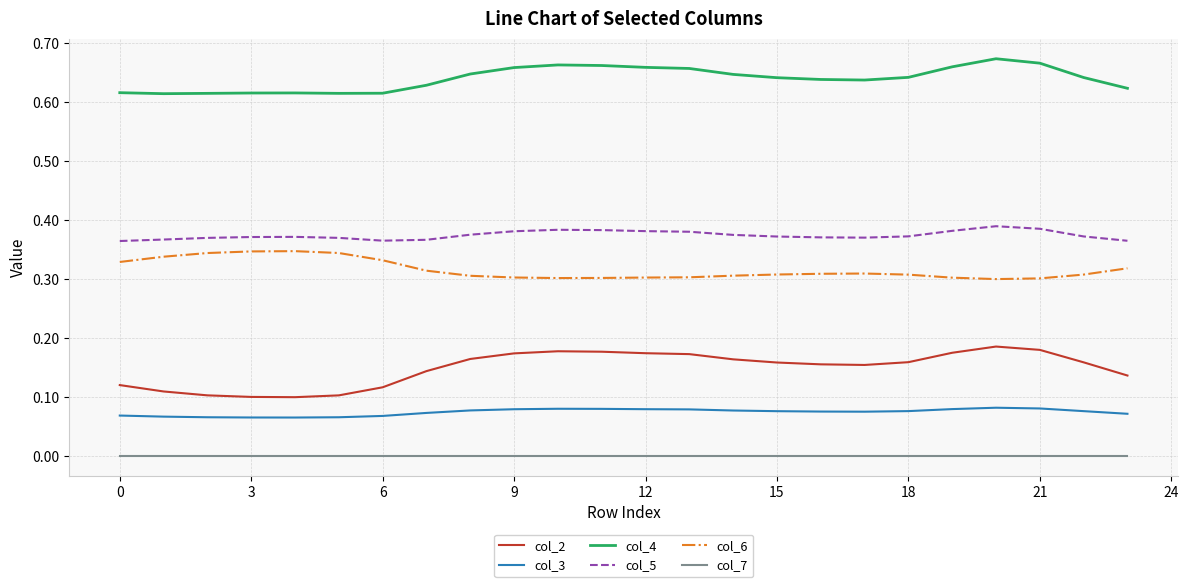

Which series has the largest range (max minus min)?

col_2